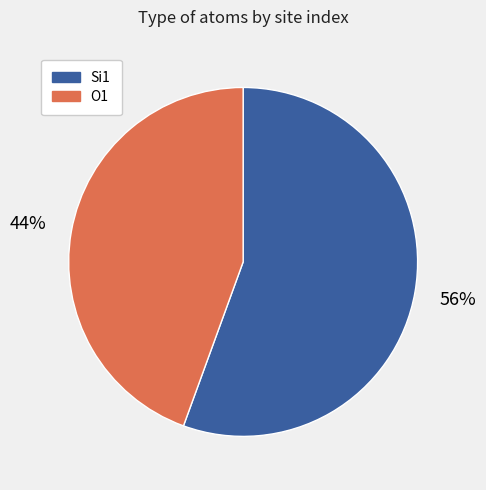

Approximately how many times larger is the value at O1 compared to Si1?

0.8